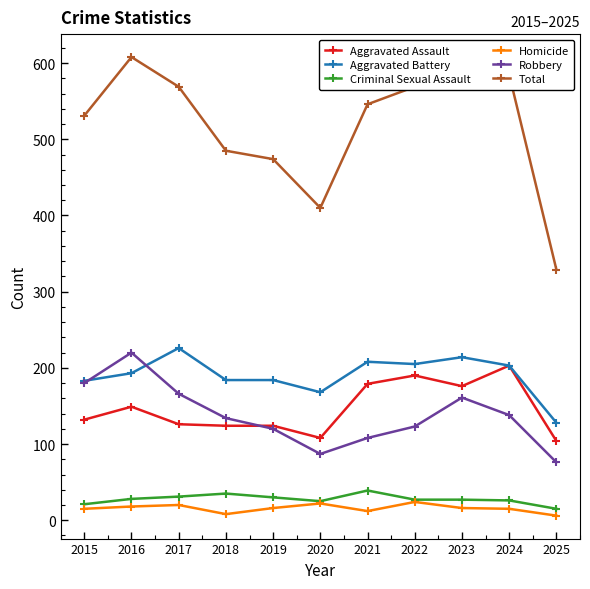

The Aggravated Assault series shows 149 at 2016. True or false?

True